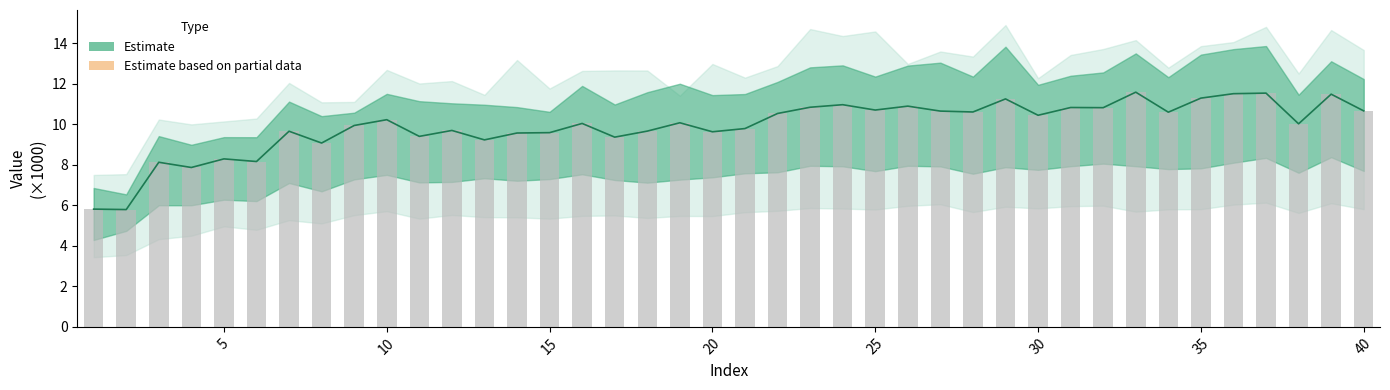

Which series has the largest range (max minus min)?

Estimate